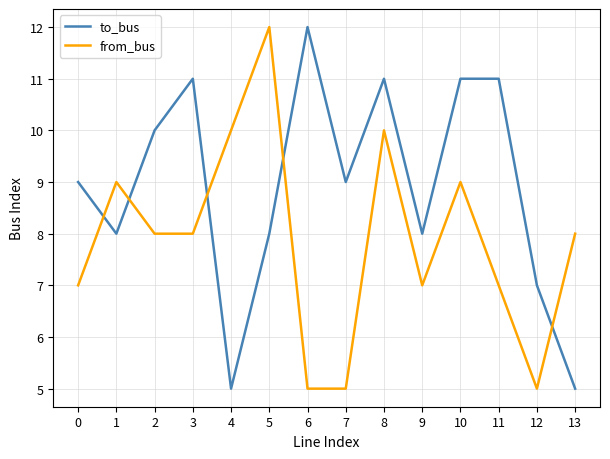

Is the value of to_bus at 11 greater than the value of from_bus at 7?

Yes